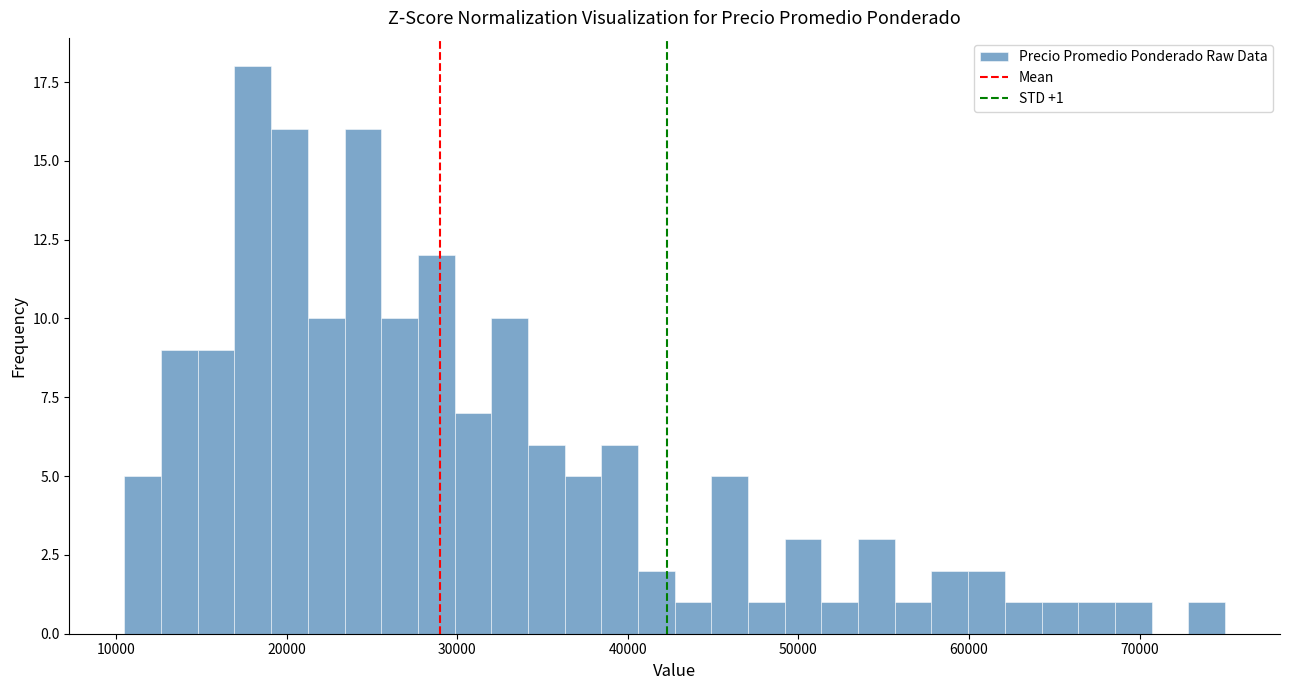

Read against the x-axis, roughly where is the centre of the tallest bar?

18000